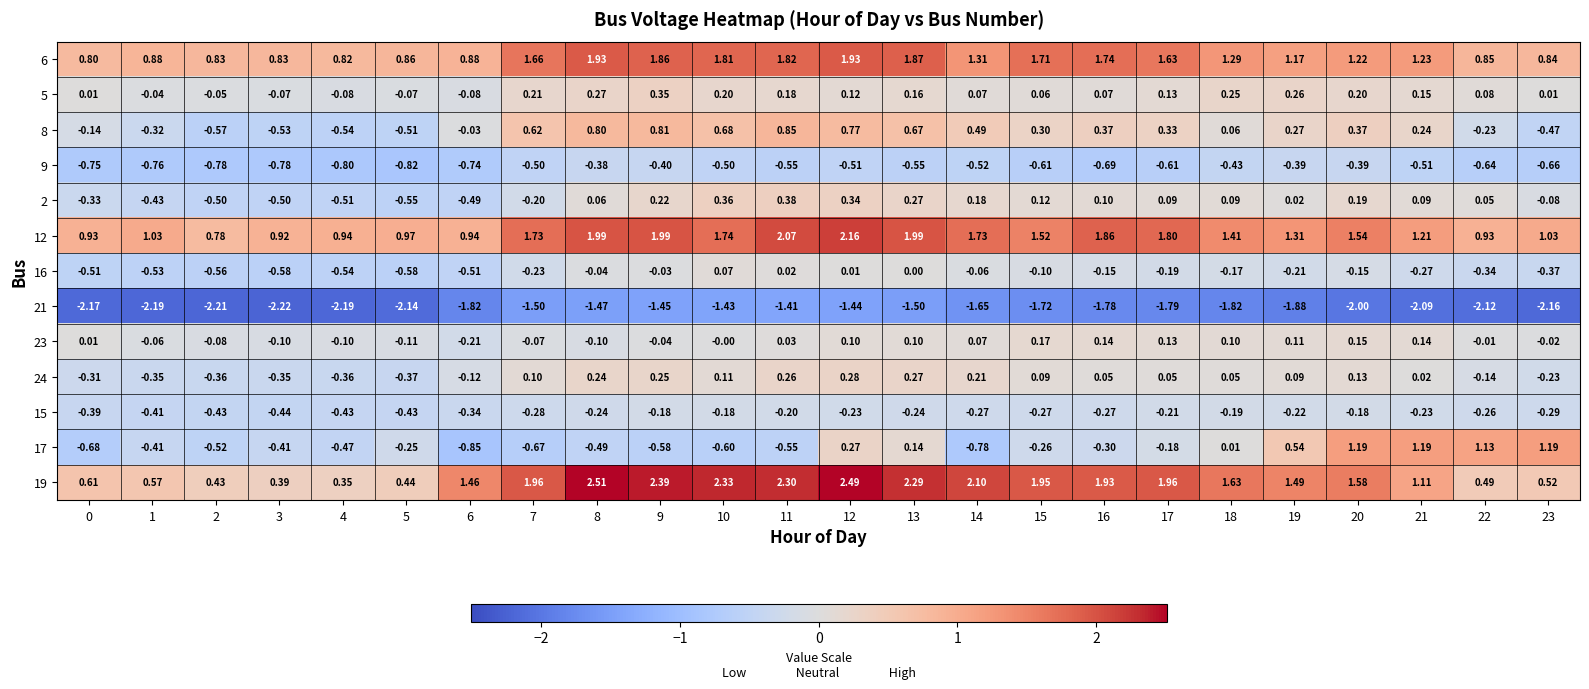

Reading right to left, what are all the values shown in this chart?

6: 23=0.8	22=0.8	21=1.2	20=1.2	19=1.2	18=1.3	17=1.6	16=1.7	15=1.7	14=1.3	13=1.9	12=1.9	11=1.8	10=1.8	9=1.9	8=1.9	7=1.7	6=0.9	5=0.9	4=0.8	3=0.8	2=0.8	1=0.9	0=0.8
5: 23=0.0	22=0.1	21=0.1	20=0.2	19=0.3	18=0.2	17=0.1	16=0.1	15=0.1	14=0.1	13=0.2	12=0.1	11=0.2	10=0.2	9=0.3	8=0.3	7=0.2	6=-0.1	5=-0.1	4=-0.1	3=-0.1	2=-0.1	1=-0.0	0=0.0
8: 23=-0.5	22=-0.2	21=0.2	20=0.4	19=0.3	18=0.1	17=0.3	16=0.4	15=0.3	14=0.5	13=0.7	12=0.8	11=0.8	10=0.7	9=0.8	8=0.8	7=0.6	6=-0.0	5=-0.5	4=-0.5	3=-0.5	2=-0.6	1=-0.3	0=-0.1
9: 23=-0.7	22=-0.6	21=-0.5	20=-0.4	19=-0.4	18=-0.4	17=-0.6	16=-0.7	15=-0.6	14=-0.5	13=-0.6	12=-0.5	11=-0.6	10=-0.5	9=-0.4	8=-0.4	7=-0.5	6=-0.7	5=-0.8	4=-0.8	3=-0.8	2=-0.8	1=-0.8	0=-0.8
2: 23=-0.1	22=0.1	21=0.1	20=0.2	19=0.0	18=0.1	17=0.1	16=0.1	15=0.1	14=0.2	13=0.3	12=0.3	11=0.4	10=0.4	9=0.2	8=0.1	7=-0.2	6=-0.5	5=-0.6	4=-0.5	3=-0.5	2=-0.5	1=-0.4	0=-0.3
12: 23=1.0	22=0.9	21=1.2	20=1.5	19=1.3	18=1.4	17=1.8	16=1.9	15=1.5	14=1.7	13=2.0	12=2.2	11=2.1	10=1.7	9=2.0	8=2.0	7=1.7	6=0.9	5=1.0	4=0.9	3=0.9	2=0.8	1=1.0	0=0.9
16: 23=-0.4	22=-0.3	21=-0.3	20=-0.1	19=-0.2	18=-0.2	17=-0.2	16=-0.1	15=-0.1	14=-0.1	13=0.0	12=0.0	11=0.0	10=0.1	9=-0.0	8=-0.0	7=-0.2	6=-0.5	5=-0.6	4=-0.5	3=-0.6	2=-0.6	1=-0.5	0=-0.5
21: 23=-2.2	22=-2.1	21=-2.1	20=-2.0	19=-1.9	18=-1.8	17=-1.8	16=-1.8	15=-1.7	14=-1.6	13=-1.5	12=-1.4	11=-1.4	10=-1.4	9=-1.4	8=-1.5	7=-1.5	6=-1.8	5=-2.1	4=-2.2	3=-2.2	2=-2.2	1=-2.2	0=-2.2
23: 23=-0.0	22=-0.0	21=0.1	20=0.1	19=0.1	18=0.1	17=0.1	16=0.1	15=0.2	14=0.1	13=0.1	12=0.1	11=0.0	10=-0.0	9=-0.0	8=-0.1	7=-0.1	6=-0.2	5=-0.1	4=-0.1	3=-0.1	2=-0.1	1=-0.1	0=0.0
24: 23=-0.2	22=-0.1	21=0.0	20=0.1	19=0.1	18=0.1	17=0.1	16=0.1	15=0.1	14=0.2	13=0.3	12=0.3	11=0.3	10=0.1	9=0.2	8=0.2	7=0.1	6=-0.1	5=-0.4	4=-0.4	3=-0.3	2=-0.4	1=-0.3	0=-0.3
15: 23=-0.3	22=-0.3	21=-0.2	20=-0.2	19=-0.2	18=-0.2	17=-0.2	16=-0.3	15=-0.3	14=-0.3	13=-0.2	12=-0.2	11=-0.2	10=-0.2	9=-0.2	8=-0.2	7=-0.3	6=-0.3	5=-0.4	4=-0.4	3=-0.4	2=-0.4	1=-0.4	0=-0.4
17: 23=1.2	22=1.1	21=1.2	20=1.2	19=0.5	18=0.0	17=-0.2	16=-0.3	15=-0.3	14=-0.8	13=0.1	12=0.3	11=-0.6	10=-0.6	9=-0.6	8=-0.5	7=-0.7	6=-0.8	5=-0.2	4=-0.5	3=-0.4	2=-0.5	1=-0.4	0=-0.7
19: 23=0.5	22=0.5	21=1.1	20=1.6	19=1.5	18=1.6	17=2.0	16=1.9	15=1.9	14=2.1	13=2.3	12=2.5	11=2.3	10=2.3	9=2.4	8=2.5	7=2.0	6=1.5	5=0.4	4=0.3	3=0.4	2=0.4	1=0.6	0=0.6